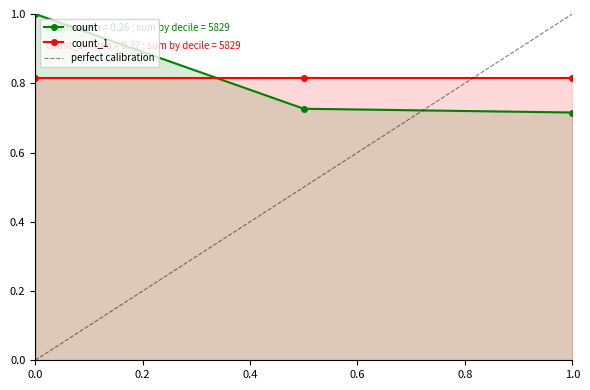

True or false: count has a value of 0.5 at 0.0.

False